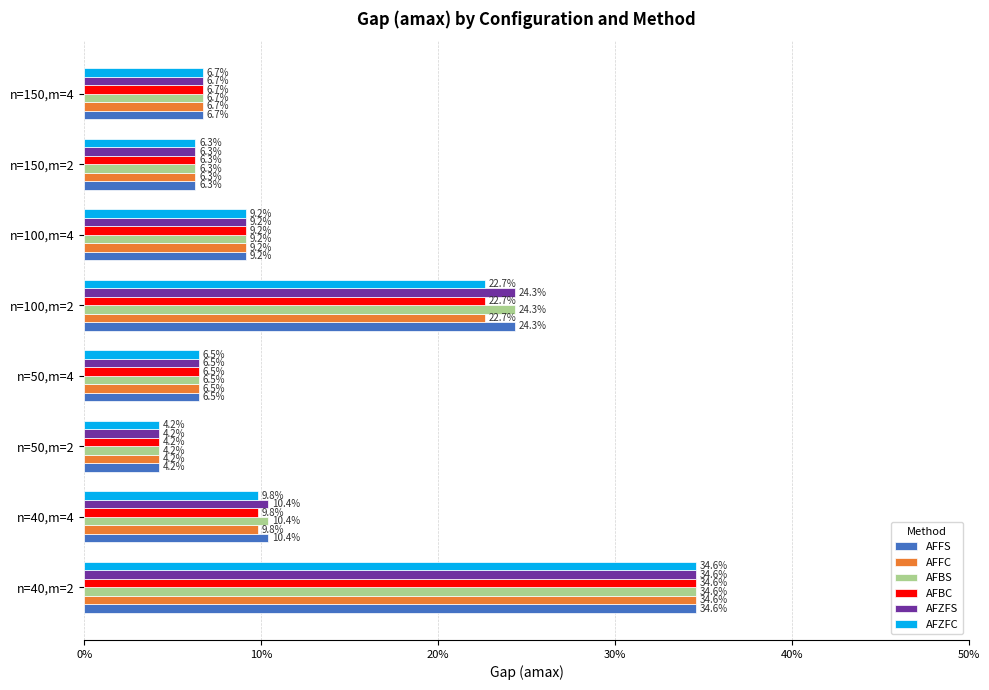

What is the maximum value for AFFC?

0.3